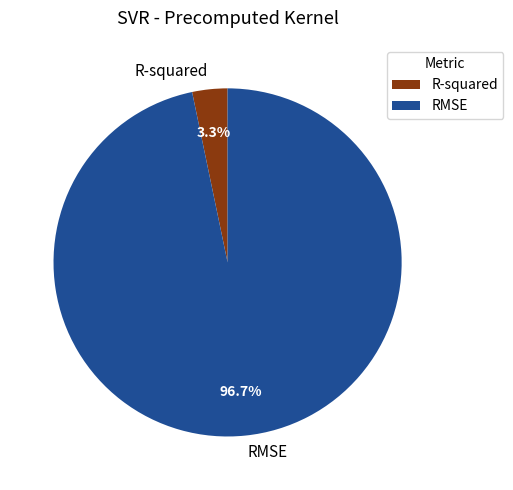

What is the smallest slice in the pie chart?

R-squared